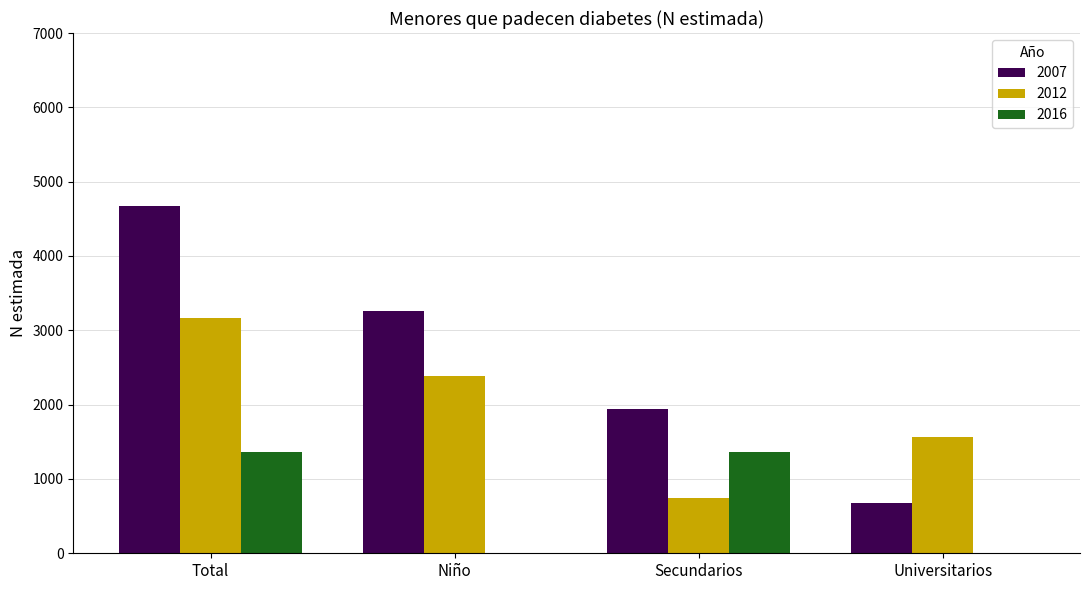

What is the approximate value of 2007 at Total, to the nearest 50?

4650